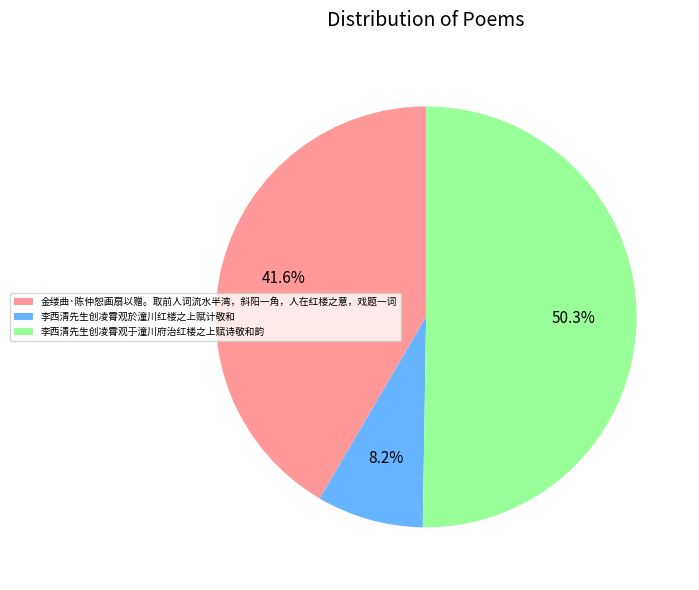

Which has a higher value, 李西清先生创凌霄观於潼川红楼之上赋计敬和 or 金缕曲·陈仲恕画扇以赠。取前人词流水半湾，斜阳一角，人在红楼之意，戏题一词?

金缕曲·陈仲恕画扇以赠。取前人词流水半湾，斜阳一角，人在红楼之意，戏题一词